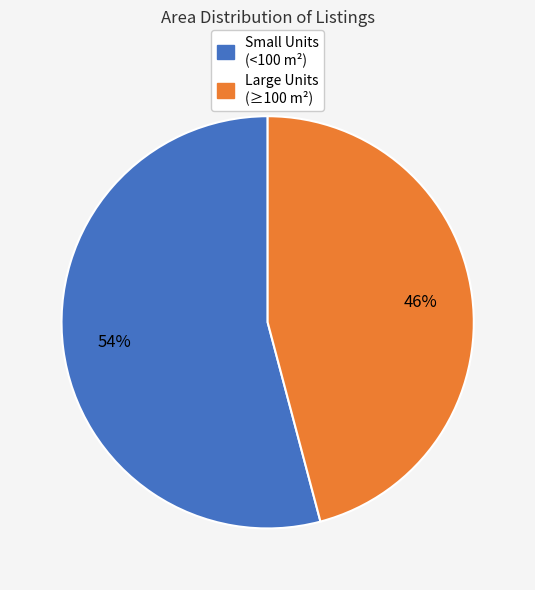

Is there any slice that represents more than half of the pie?

Yes